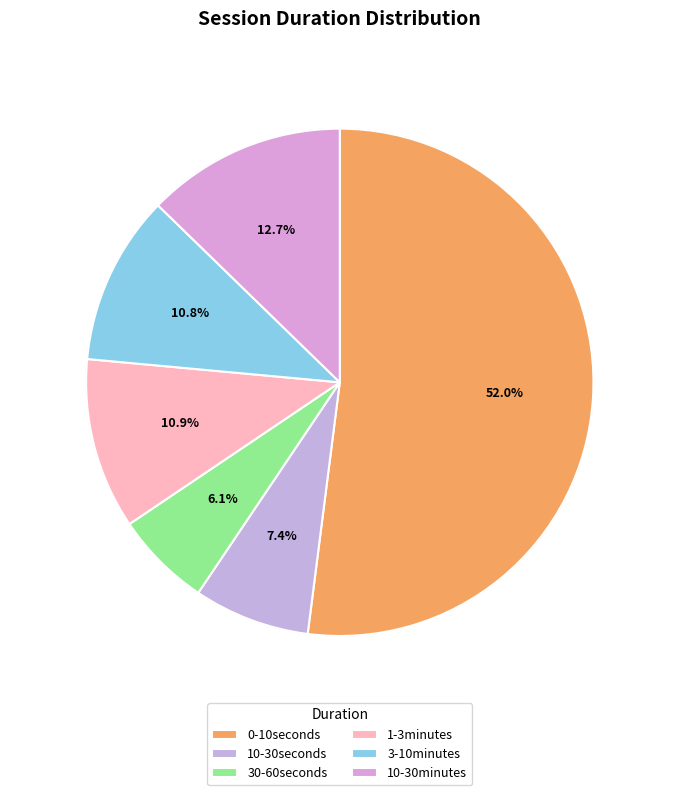

To the nearest percent, what is the difference between the largest and smallest slice percentages?

46%